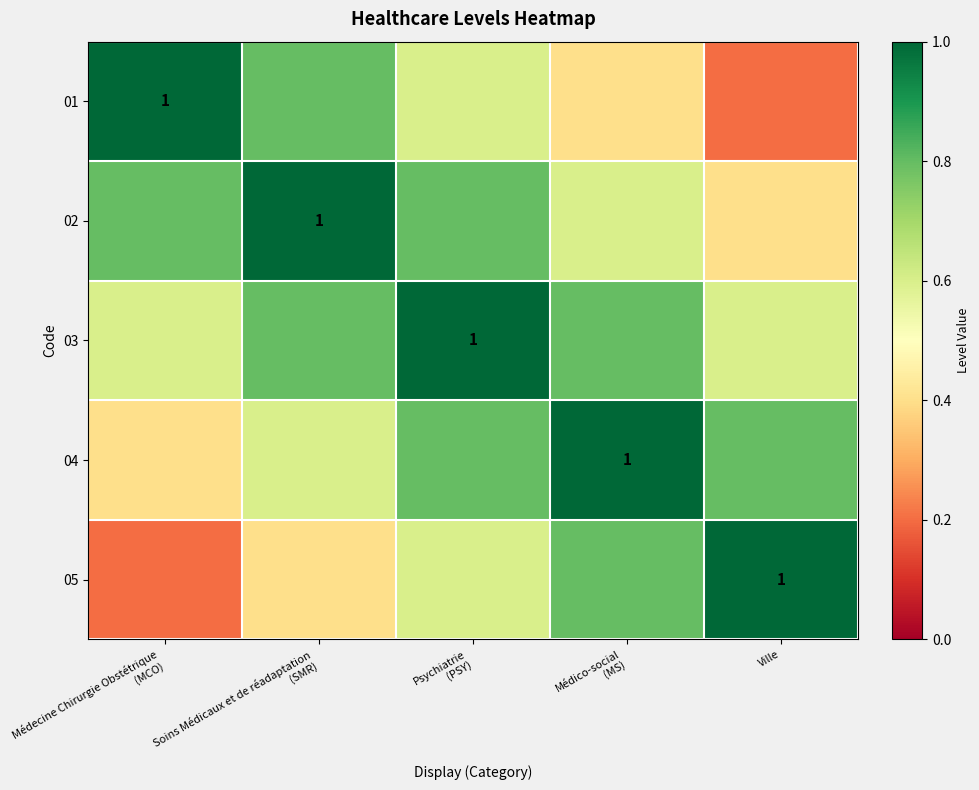

What is the difference between the maximum and minimum values in the 03 series?

0.4